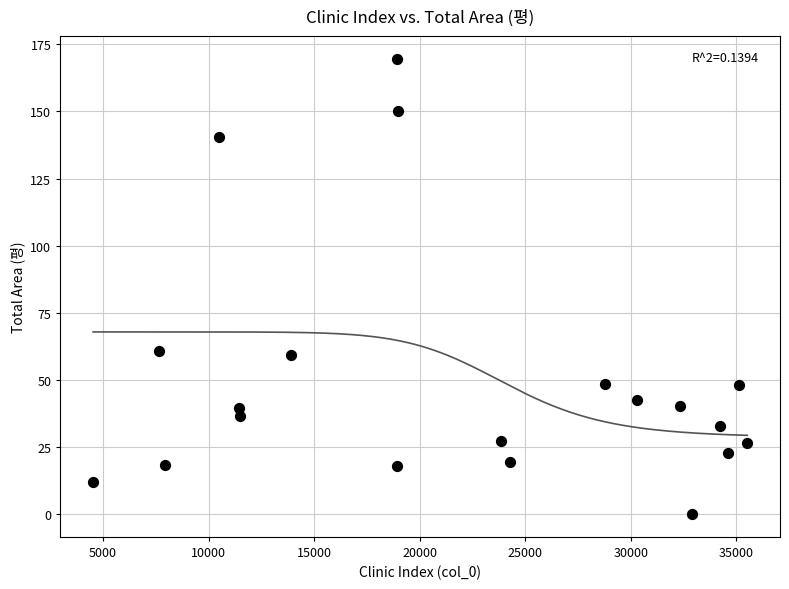

What is the range of Y values (max minus min)?

169.6